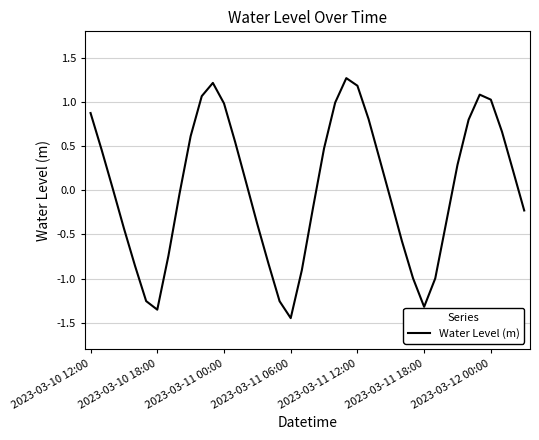

What is the maximum value shown in the chart?

1.3